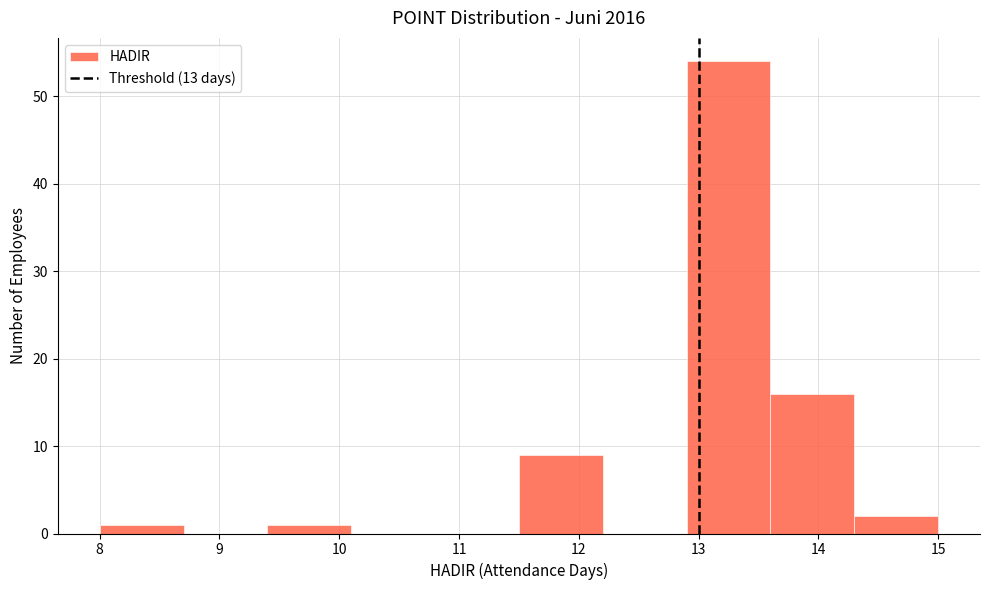

Reading left to right, list every bar in this chart as the range it spans on the x-axis followed by its height. The values are not printed on the chart, so give them approximately, as read against the axis.

8.0 to 8.7: 1
8.7 to 9.4: 0
9.4 to 10.1: 1
10.1 to 10.8: 0
10.8 to 11.5: 0
11.5 to 12.2: 9
12.2 to 12.9: 0
12.9 to 13.6: 54
13.6 to 14.3: 16
14.3 to 15.0: 2